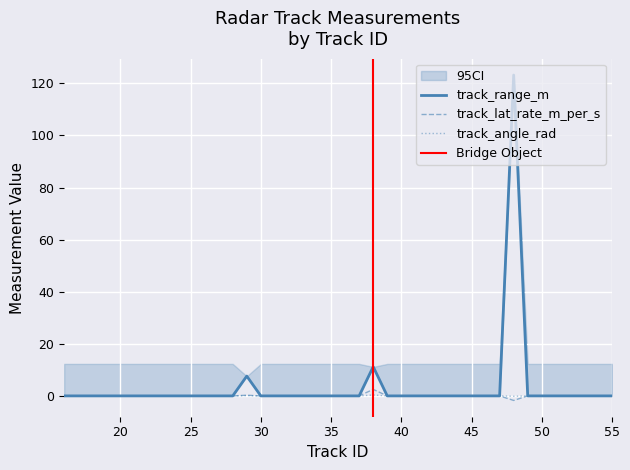

Rank the categories by track_range_m value from highest to lowest.

48, 38, 29, 16, 17, 18, 19, 20, 21, 22, 23, 24, 25, 26, 27, 28, 30, 31, 32, 33, 34, 35, 36, 37, 39, 40, 41, 42, 43, 44, 45, 46, 47, 49, 50, 51, 52, 53, 54, 55